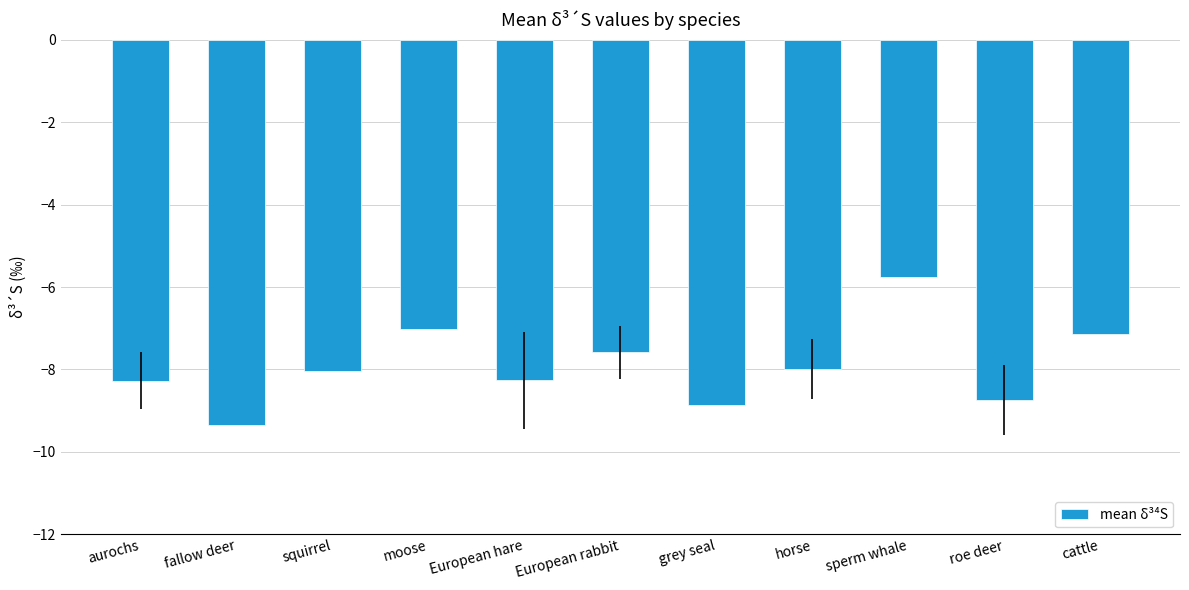

Which category has the lowest value across all series?

fallow deer